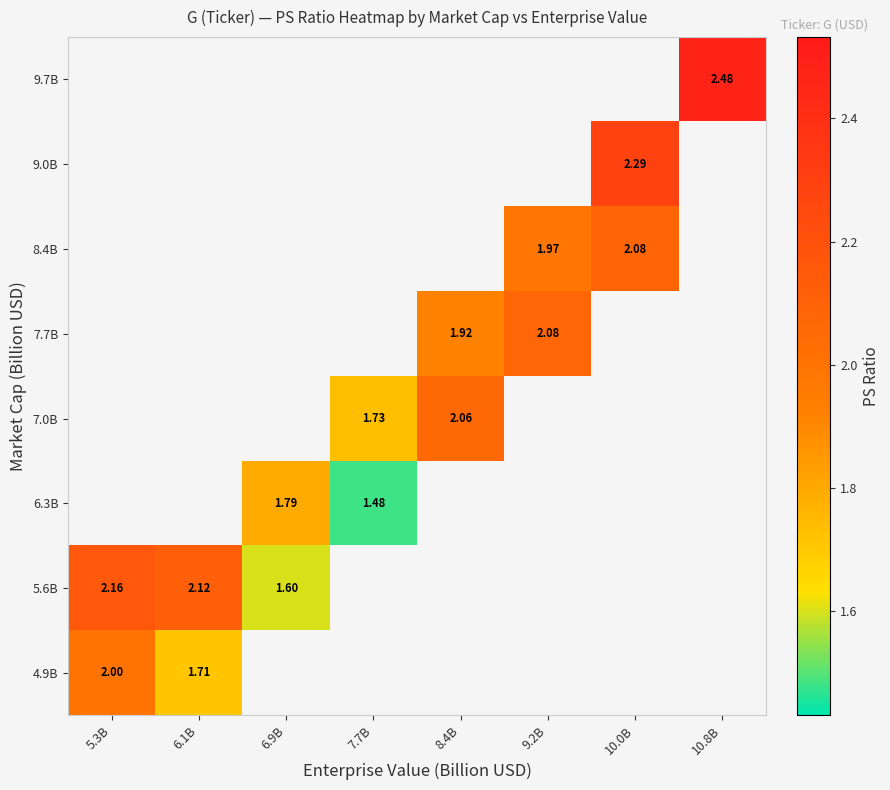

The value of 7.0B at 7.7B is 1.7. True or false?

True